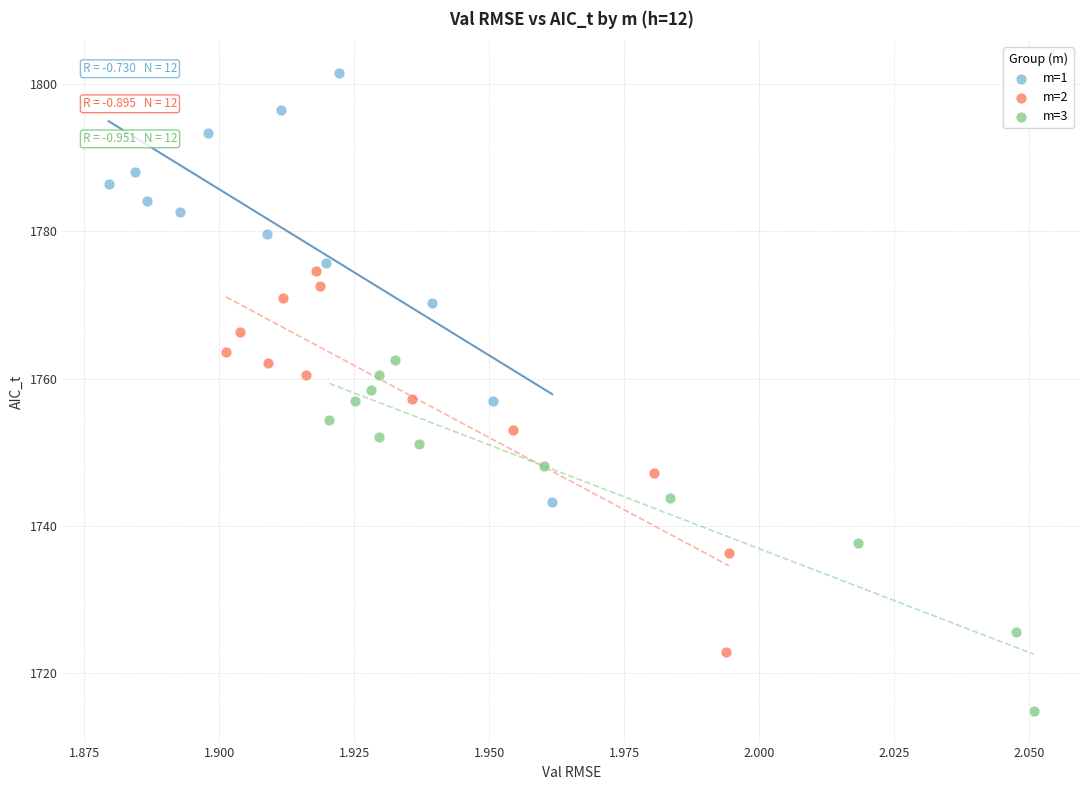

Which series has the largest Y range (max minus min)?

m=1